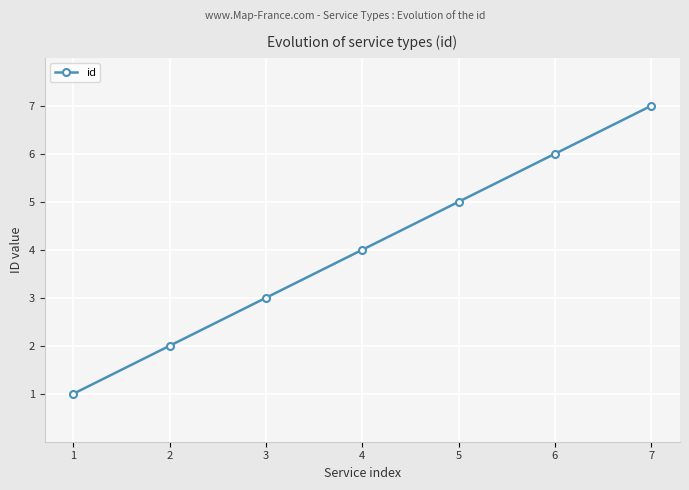

List the labels in order of value, largest first.

7, 6, 5, 4, 3, 2, 1